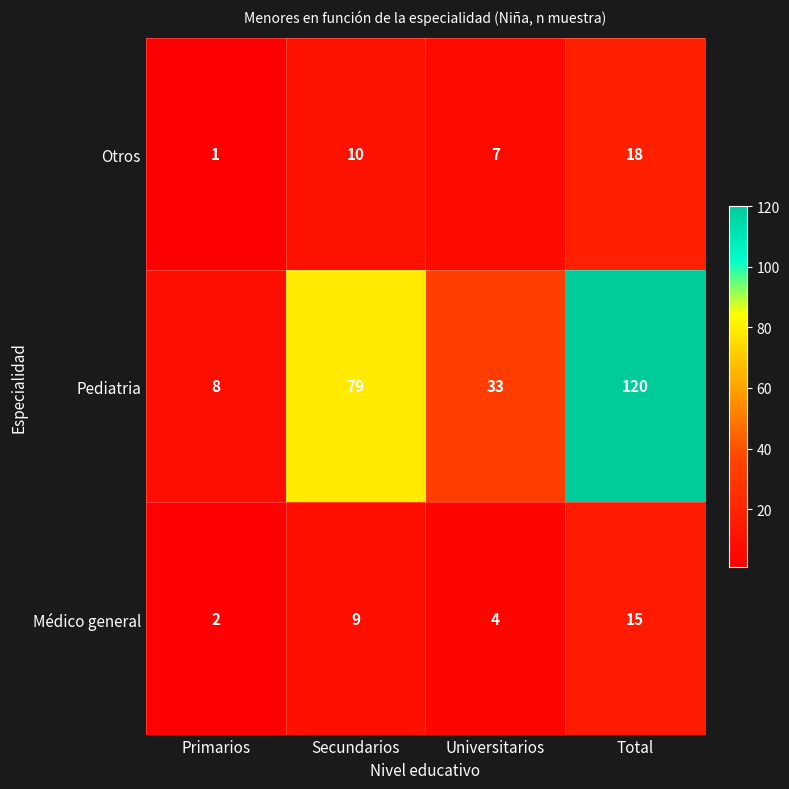

Which category has the lowest value across all series?

Primarios